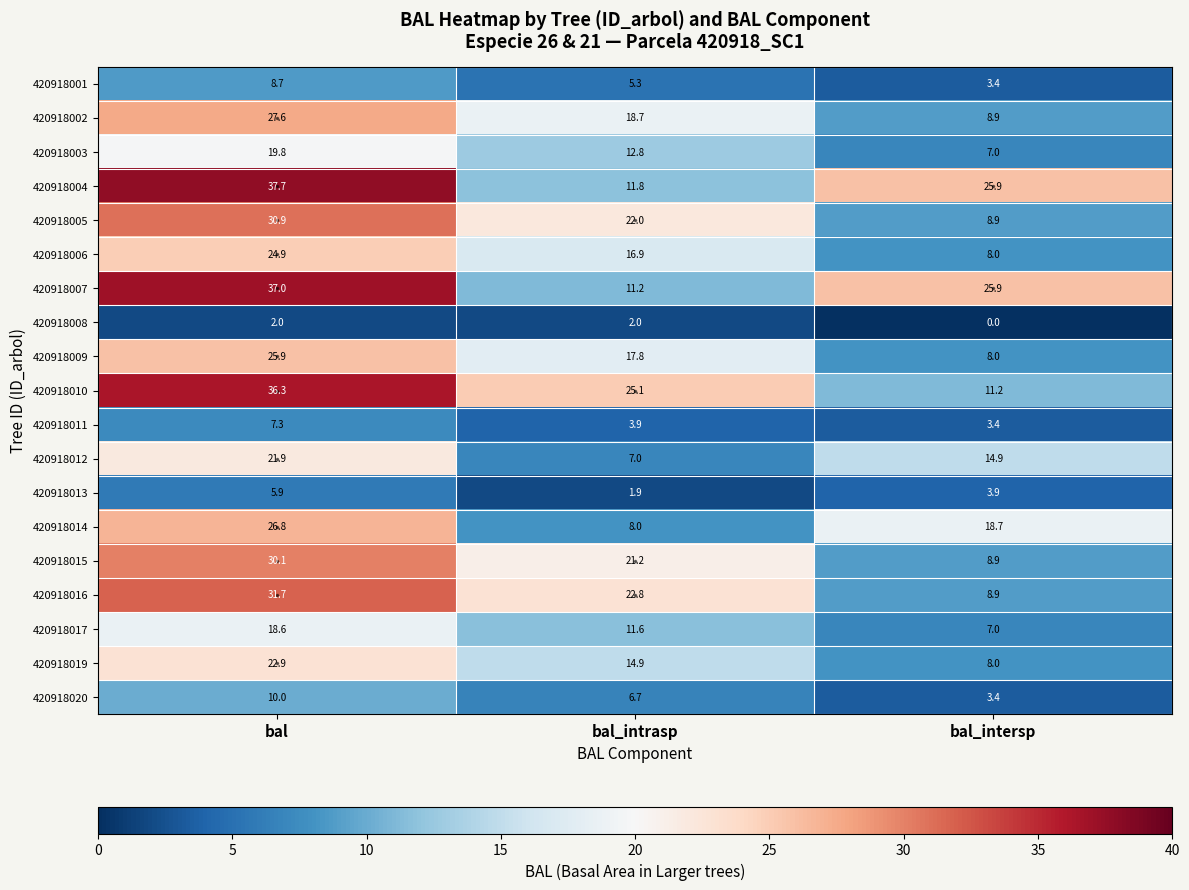

What is the difference between the highest and lowest values at bal?

35.7